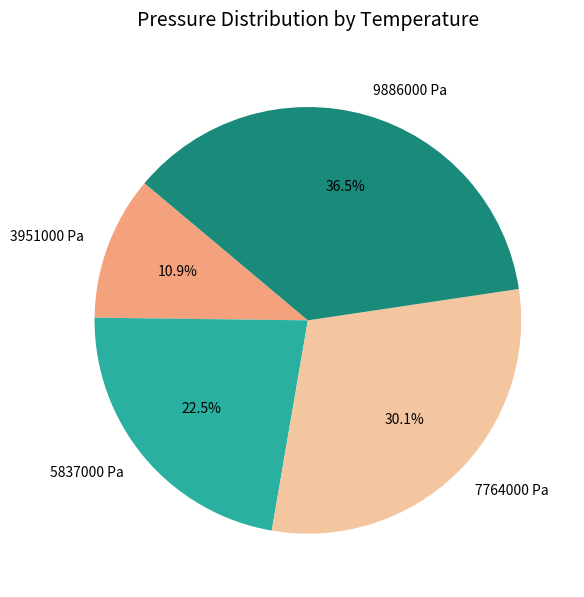

Count the number of slices in the pie.

4